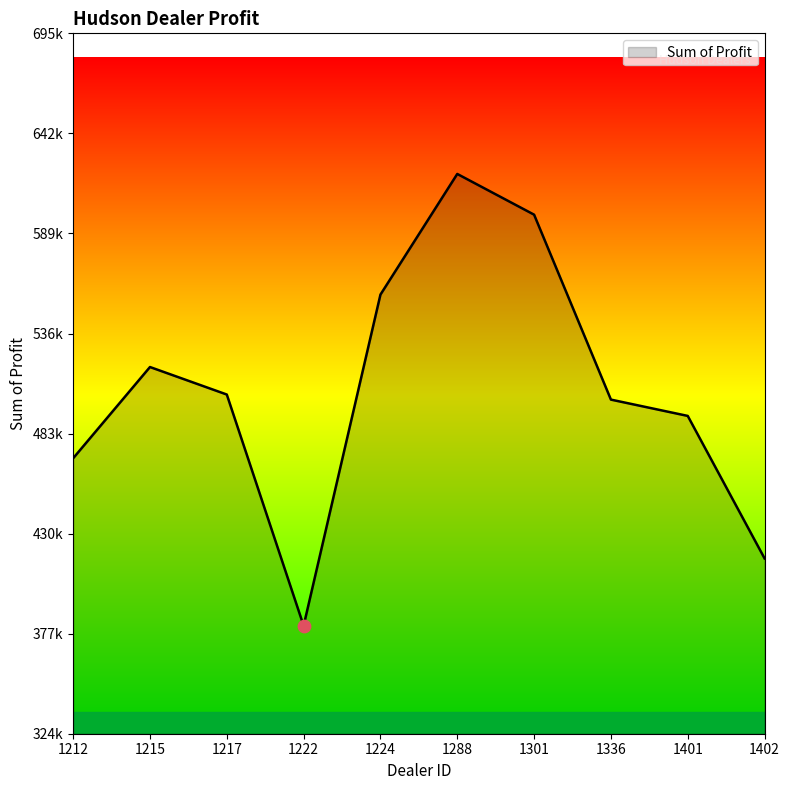

Is this an area chart (filled region under the line)?

Yes